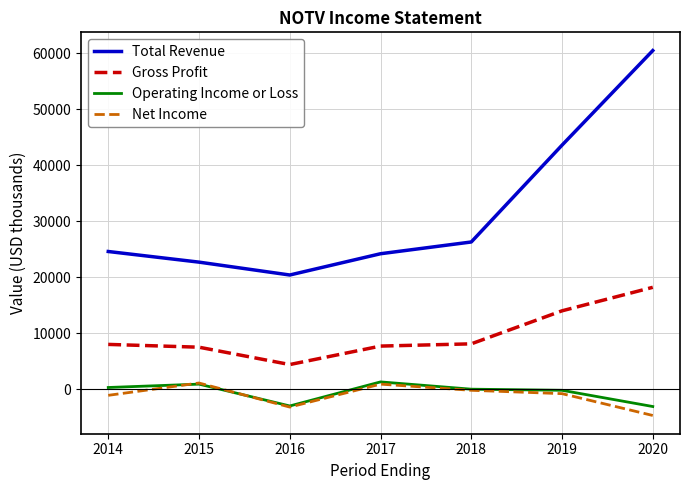

True or false: Net Income and Total Revenue intersect in this chart.

False